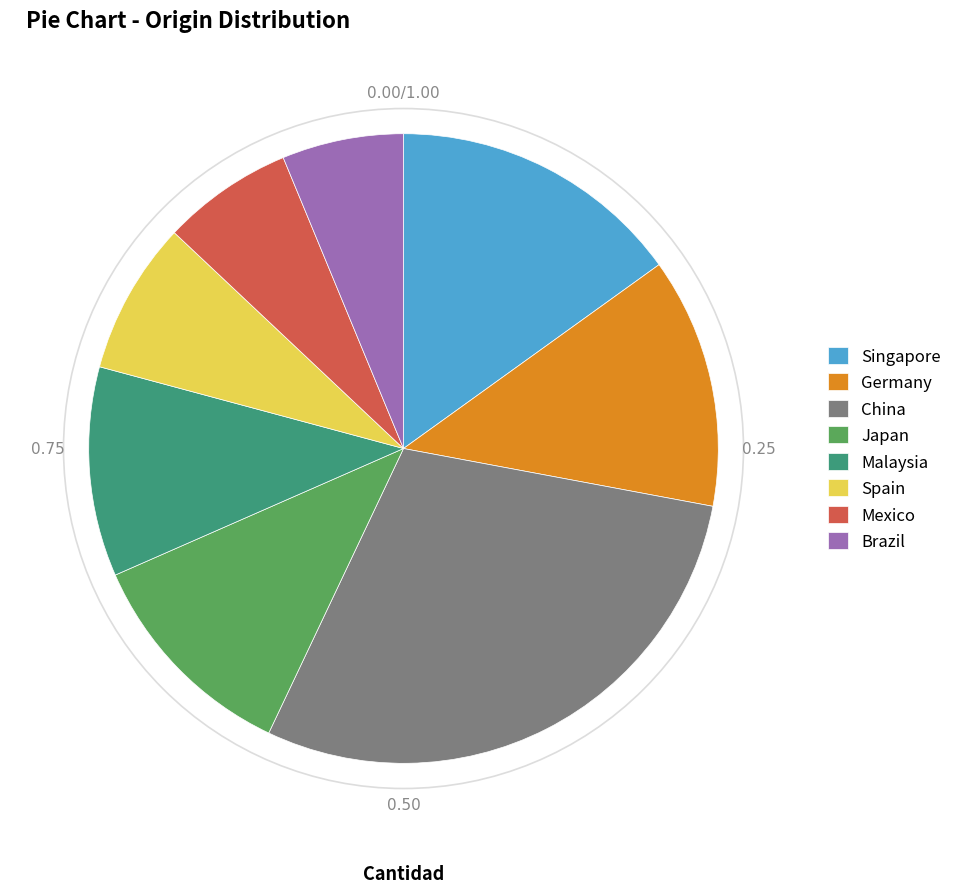

What is the ratio of the value at Germany to the value at Malaysia?

1.2